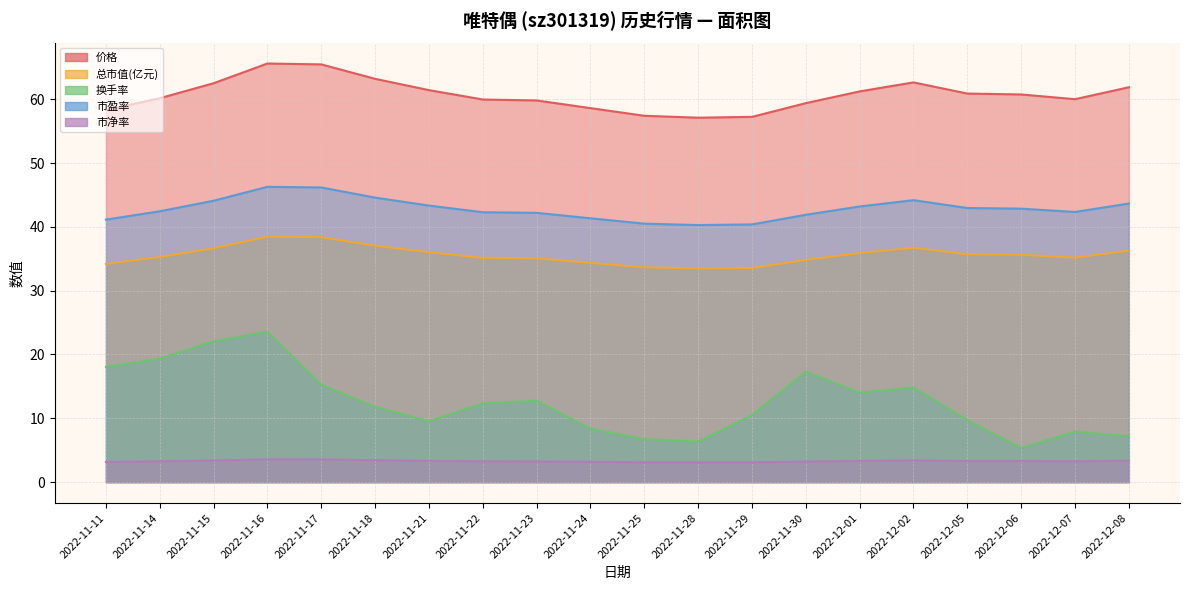

Which series has the largest total across all categories?

价格